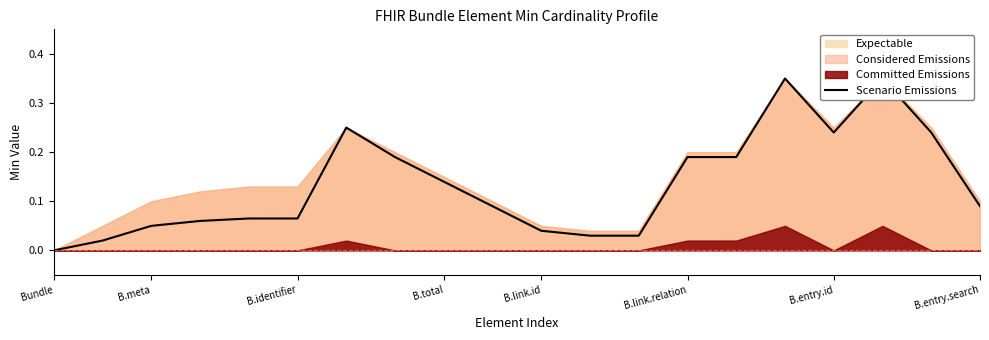

How many lines are shown in the chart?

1